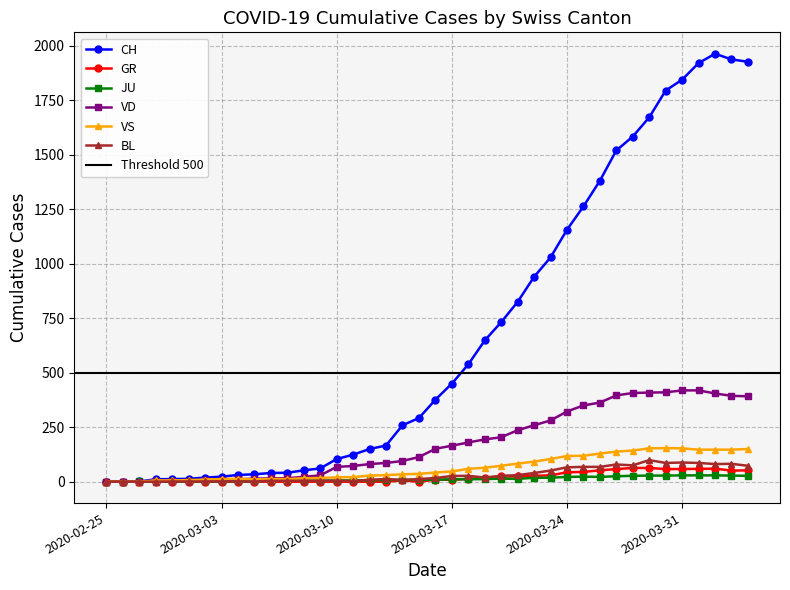

What is the difference between the maximum and second lowest values in the JU series?

29